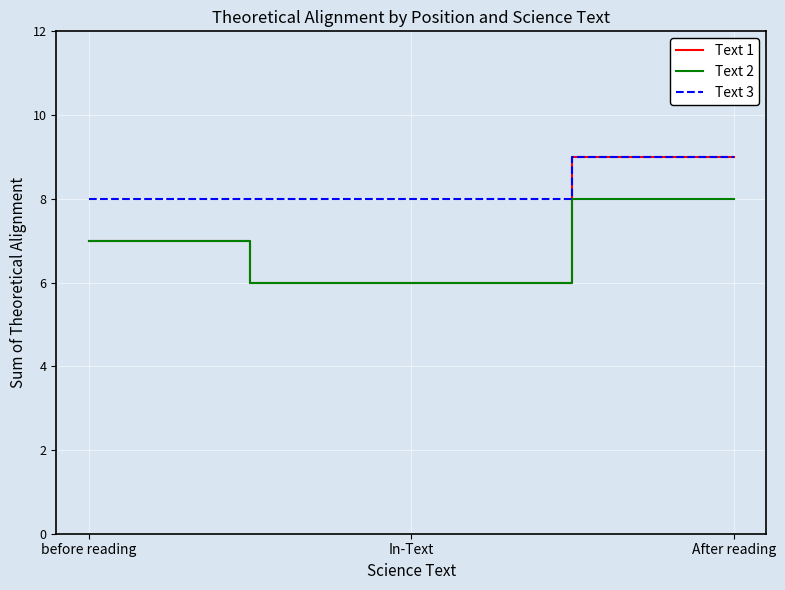

Reading right to left, extract all data points from this chart.

Text 1: After reading=9	In-Text=6	before reading=7
Text 2: After reading=8	In-Text=6	before reading=7
Text 3: After reading=9	In-Text=8	before reading=8